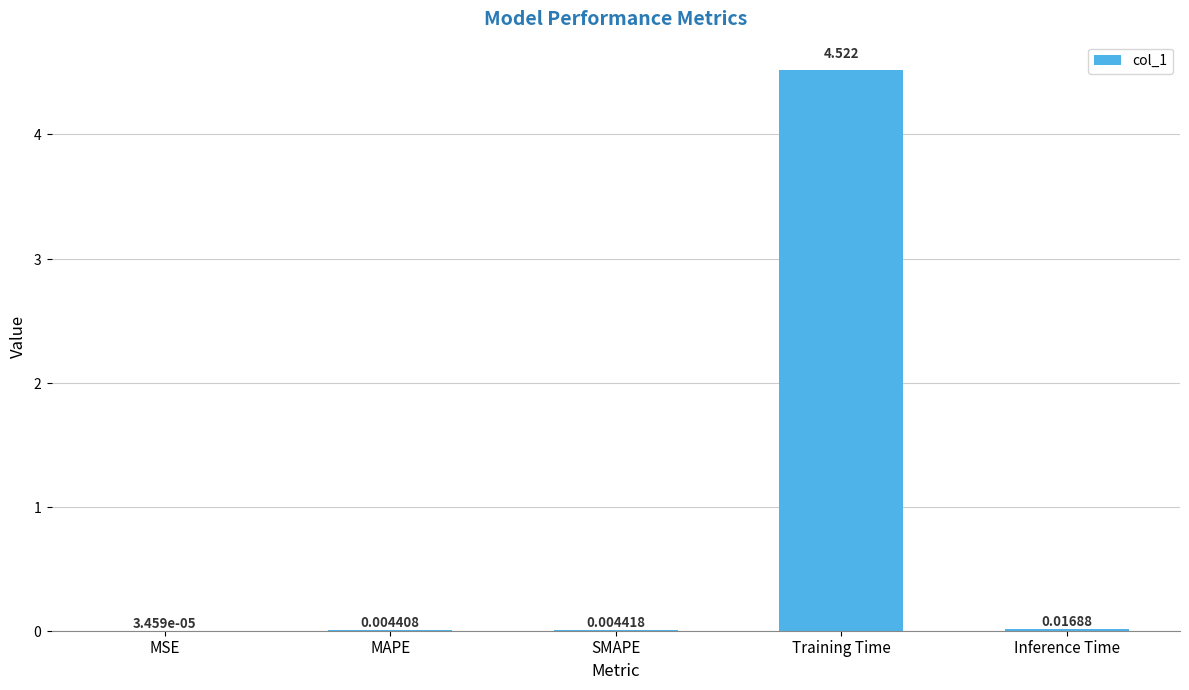

At which category does the chart reach its peak across all series?

Training Time